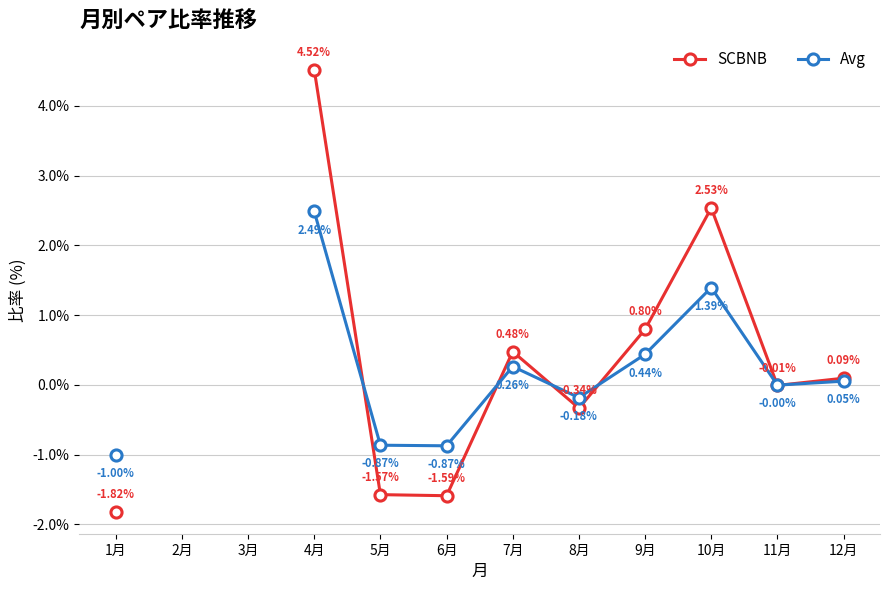

True or false: Avg has more than 2 points higher than both neighbors.

False